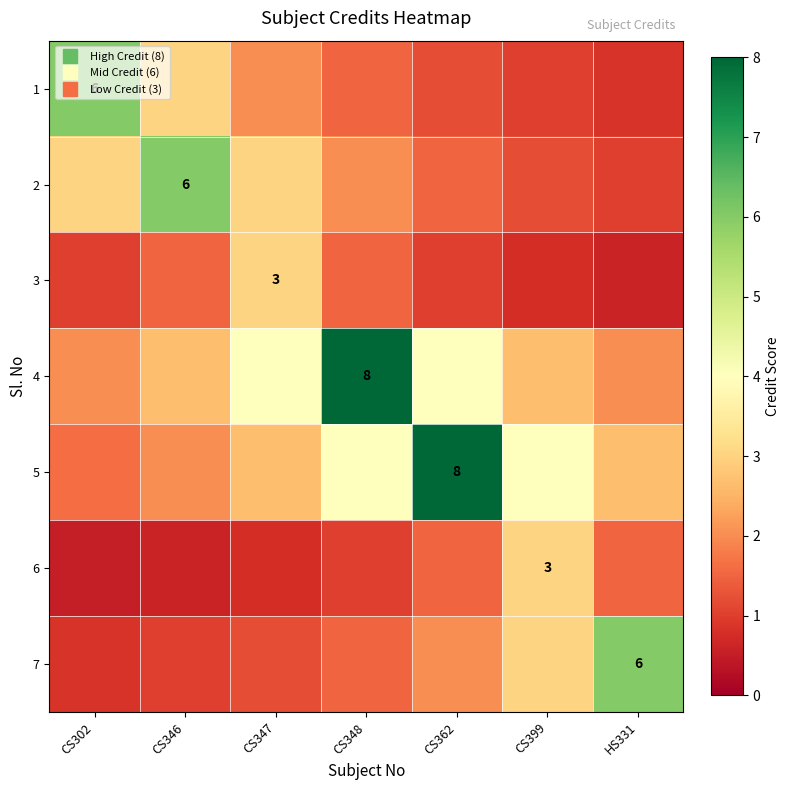

What is the sum of all 7 values?

15.6